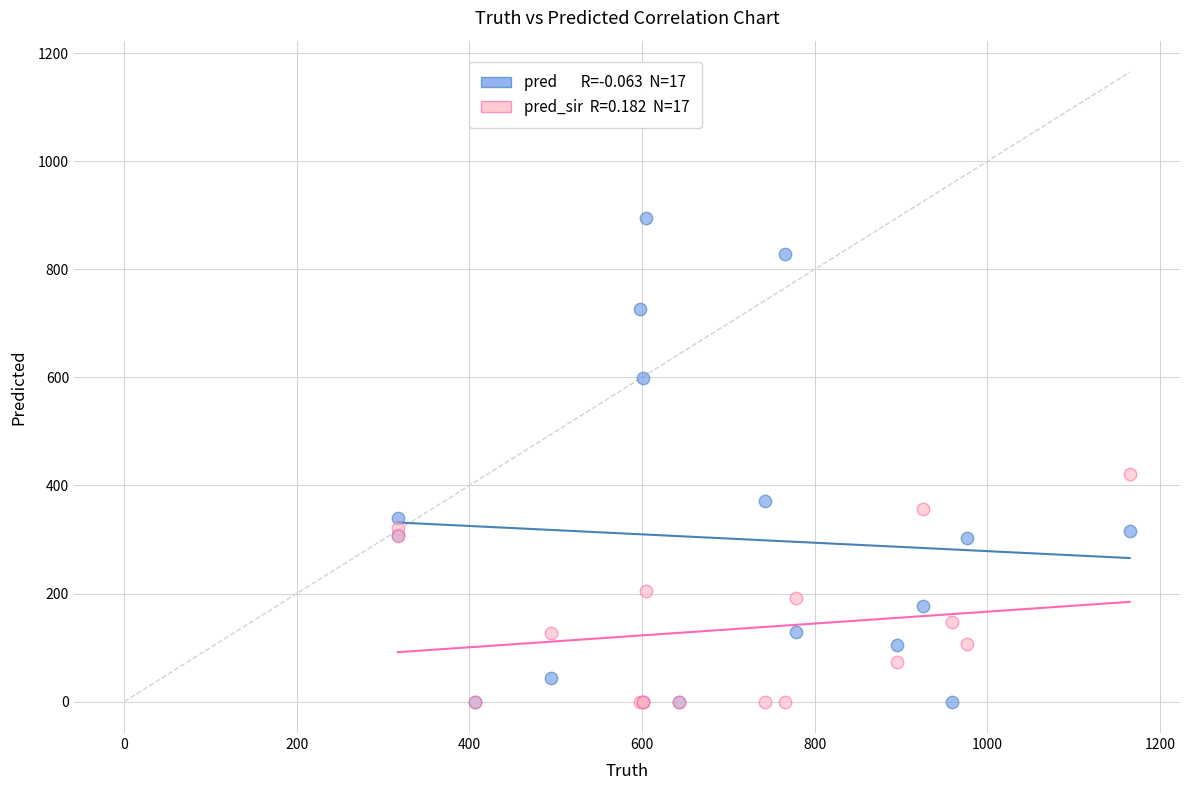

Across all series, what Y value is closest to 447?

421.0